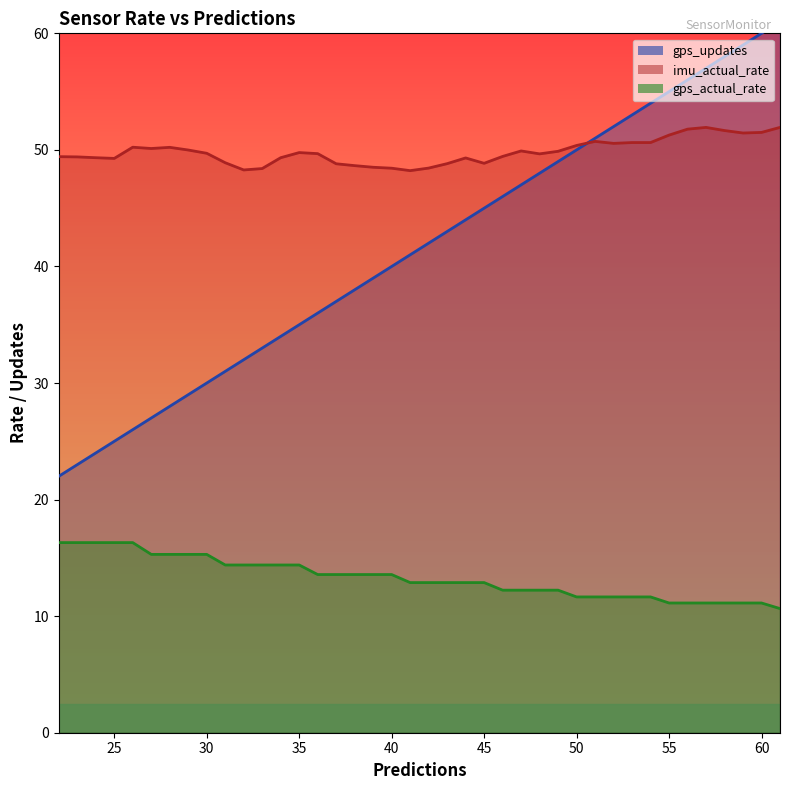

What is the difference between the maximum and minimum values in the gps_updates series?

39.0